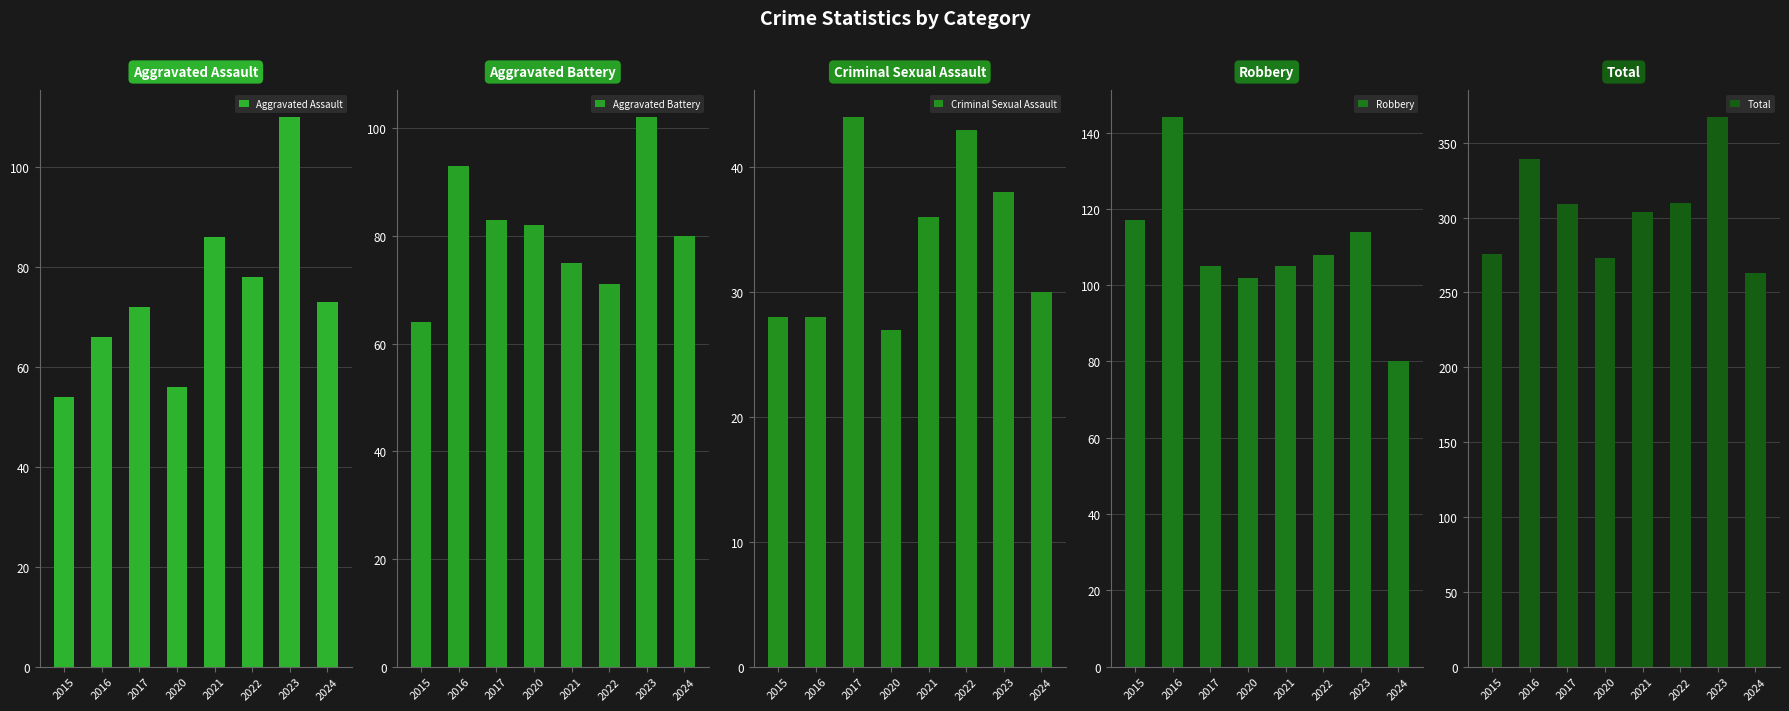

What is the sum of the Robbery values at 2022 and 2016?

252